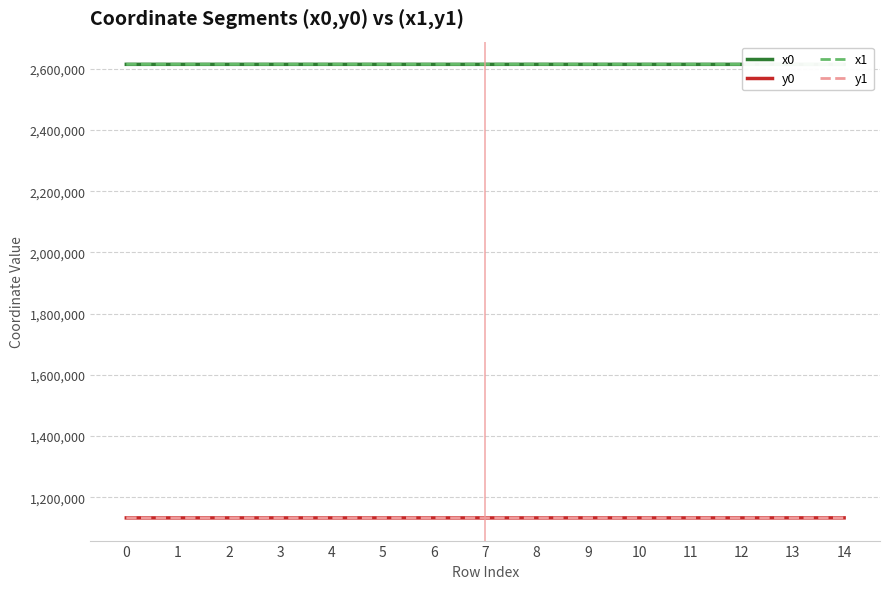

True or false: y1 and x0 intersect in this chart.

False